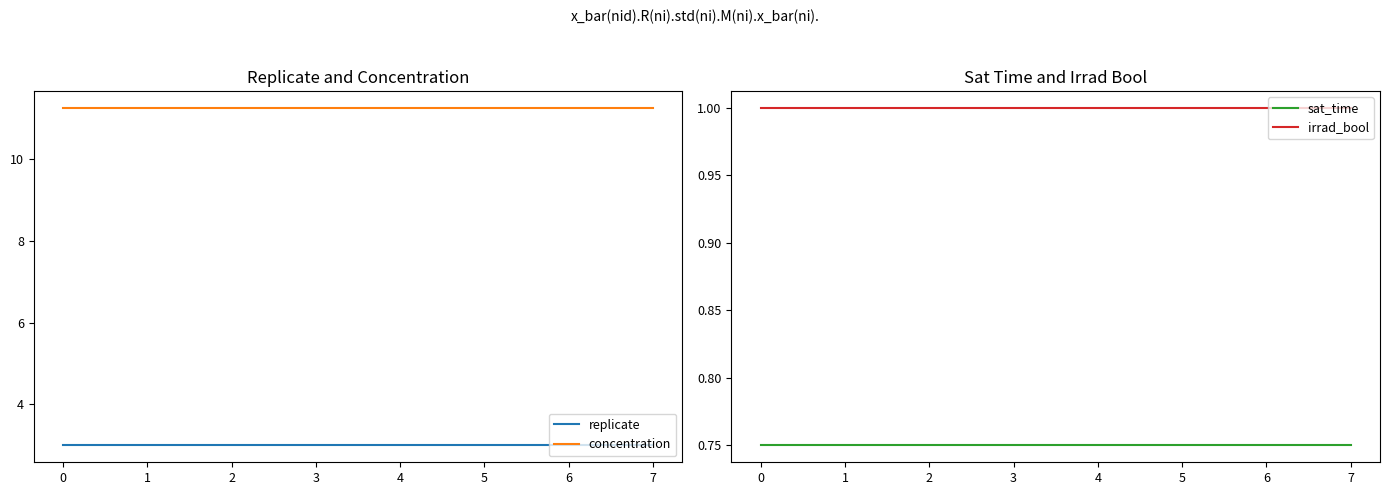

What is the average value of the sat_time series?

0.8